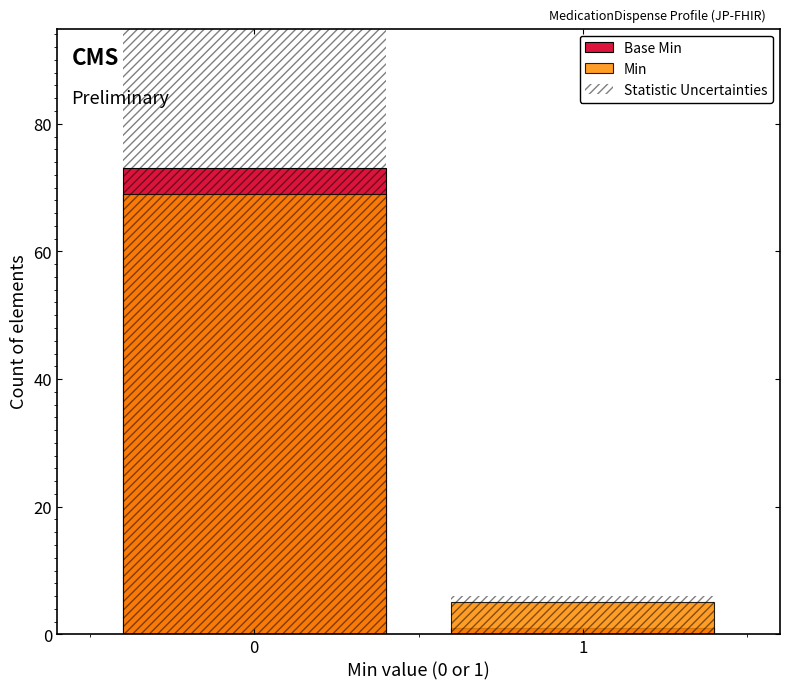

At which category does the chart reach its minimum across all series?

1